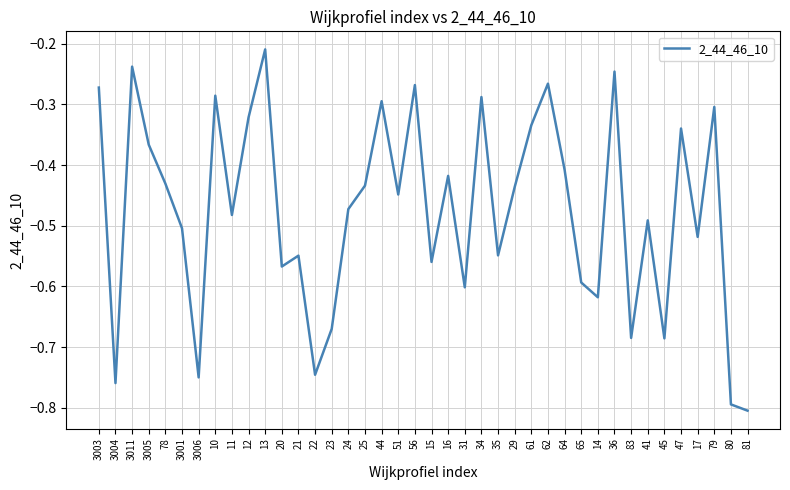

Does the chart display data point markers on the line(s)?

No